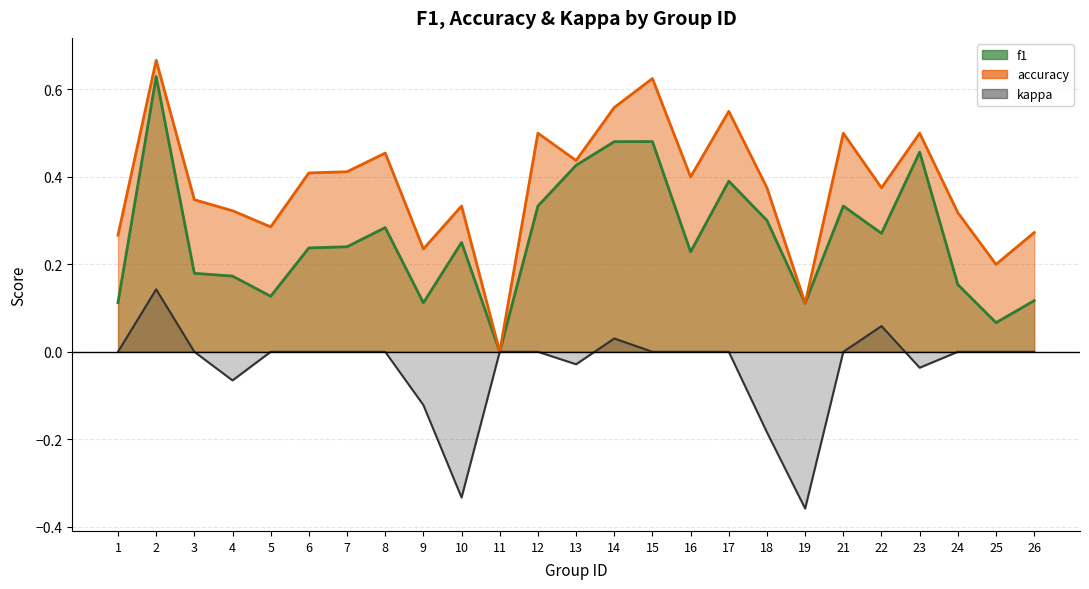

Rank the series by their average value, from highest to lowest.

accuracy, f1, kappa